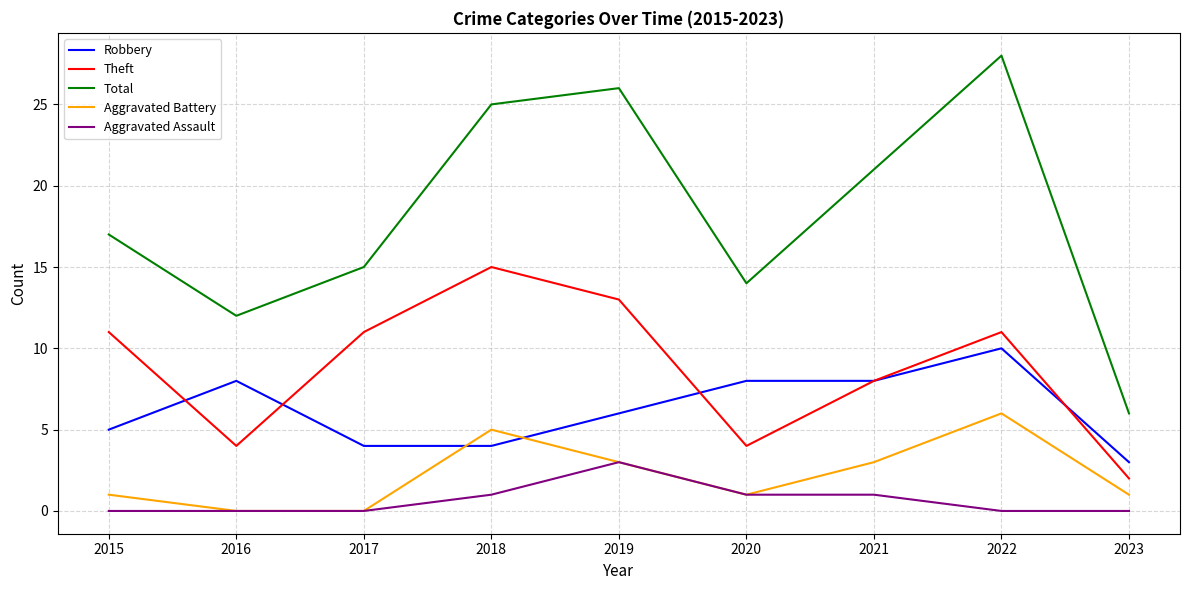

What is the spread (max minus min) of values at 2016?

12